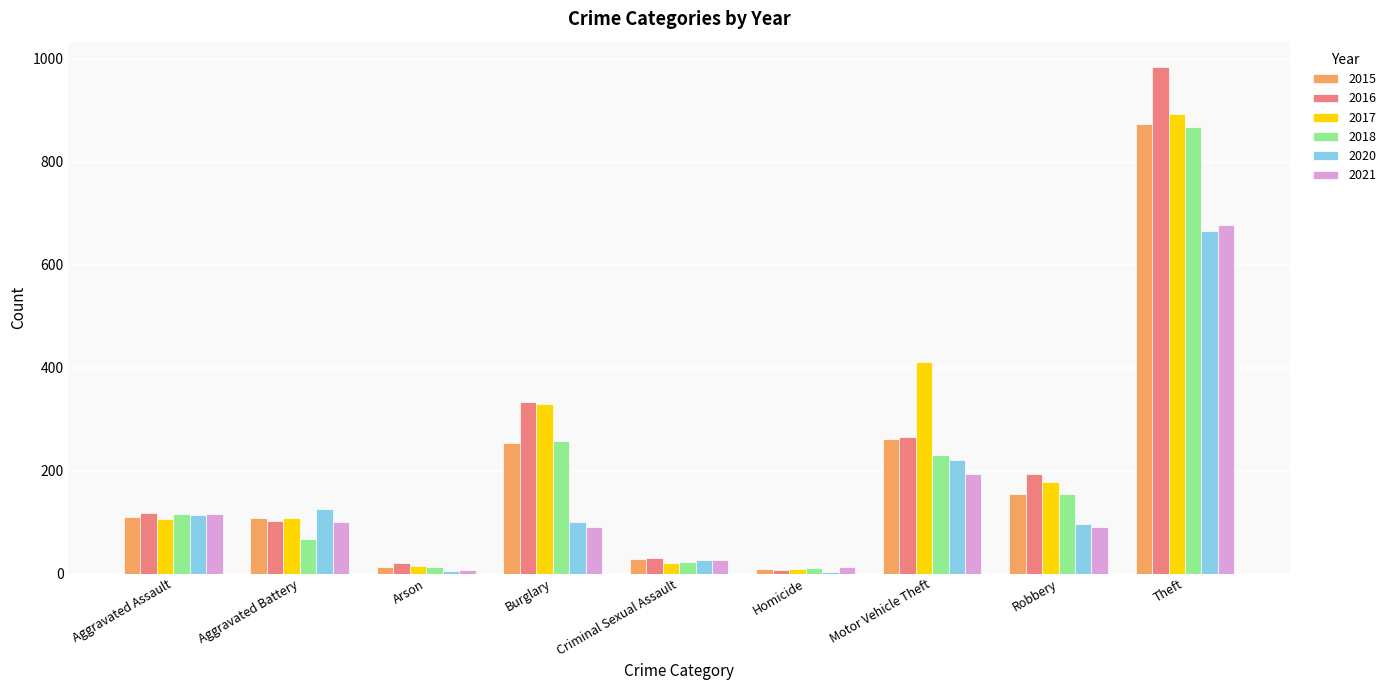

How many groups of bars are there?

9